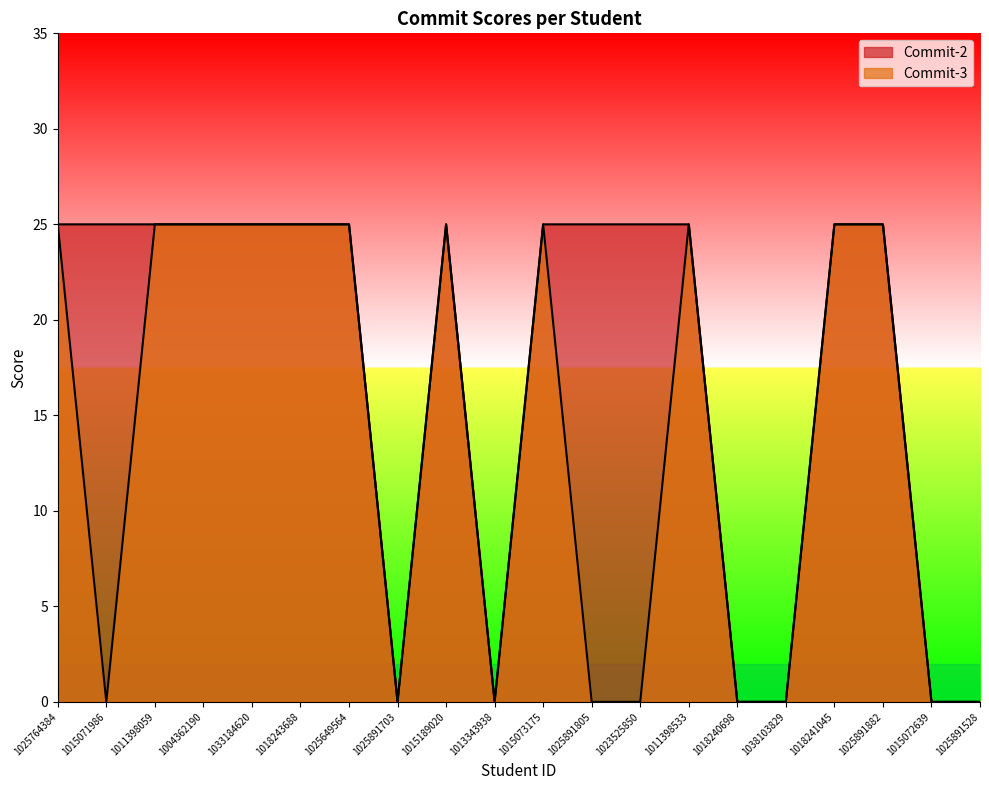

At 1011398533, list the series in order from smallest to largest.

Commit-2, Commit-3